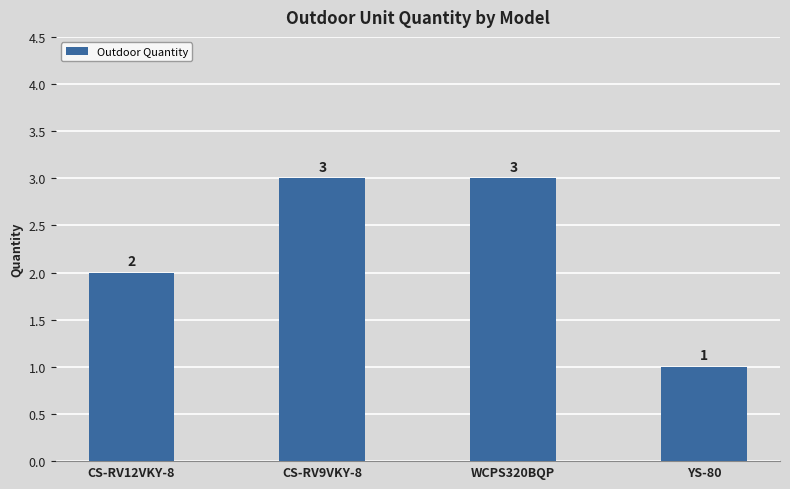

What is the label of the 1st bar from the right?

YS-80